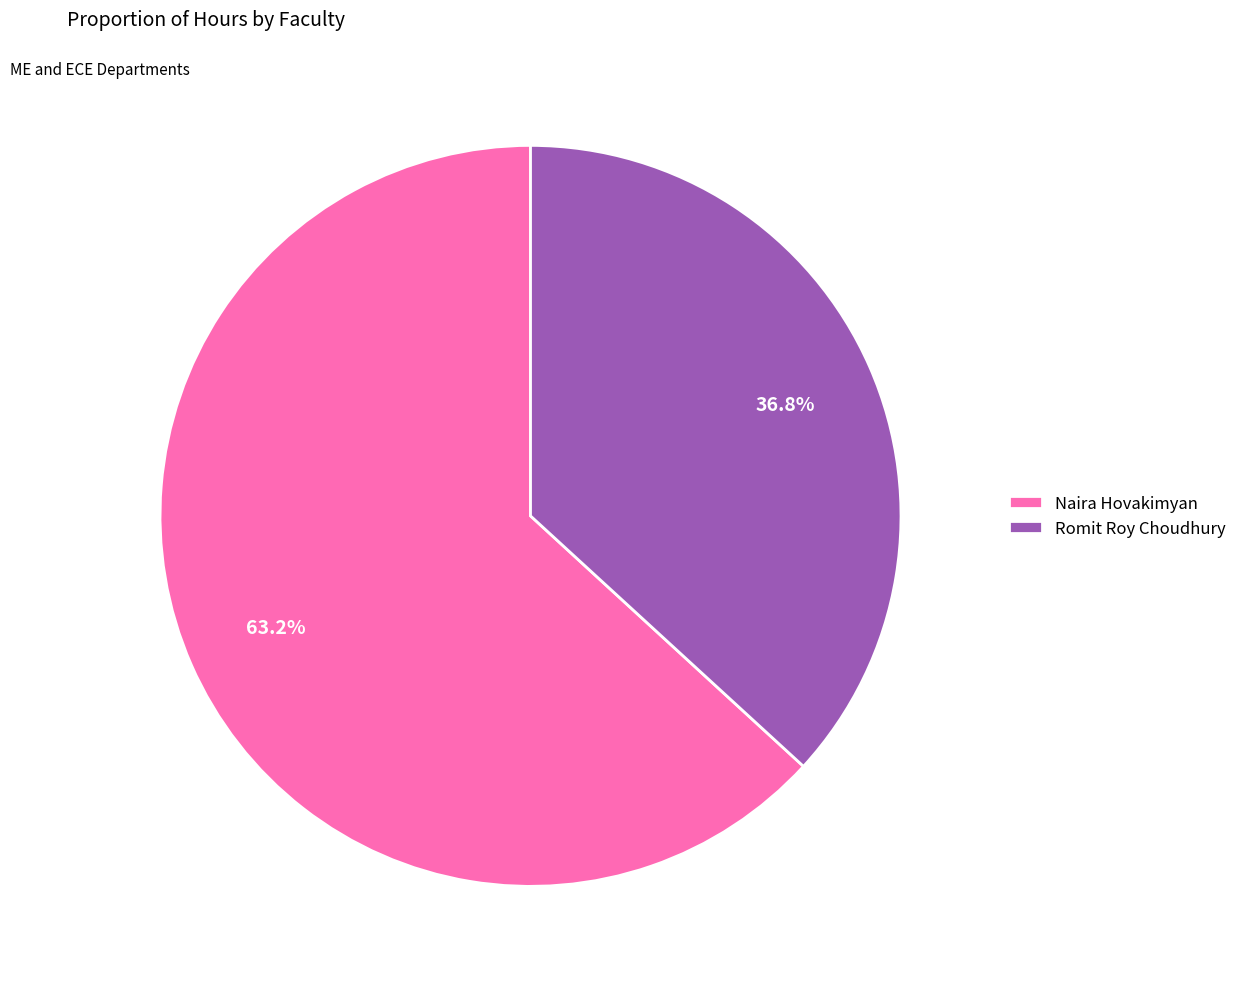

Which slice is the largest?

Naira Hovakimyan